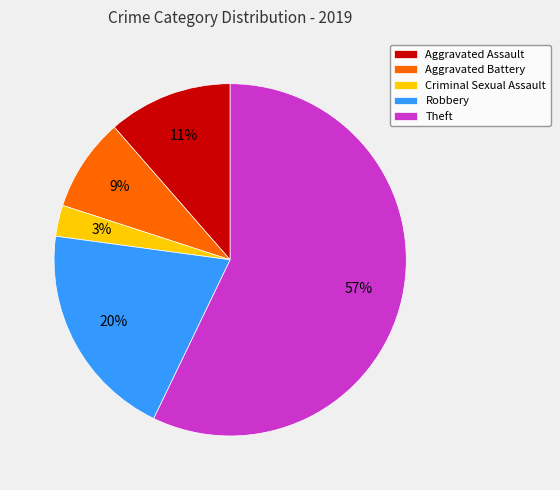

To the nearest percent, what portion does Aggravated Battery represent?

9%